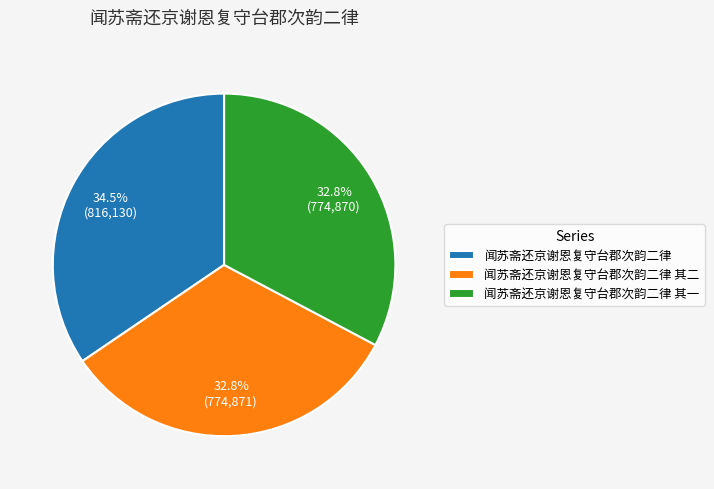

What is the total percentage of 闻苏斋还京谢恩复守台郡次韵二律 and 闻苏斋还京谢恩复守台郡次韵二律 其一?

67.2%